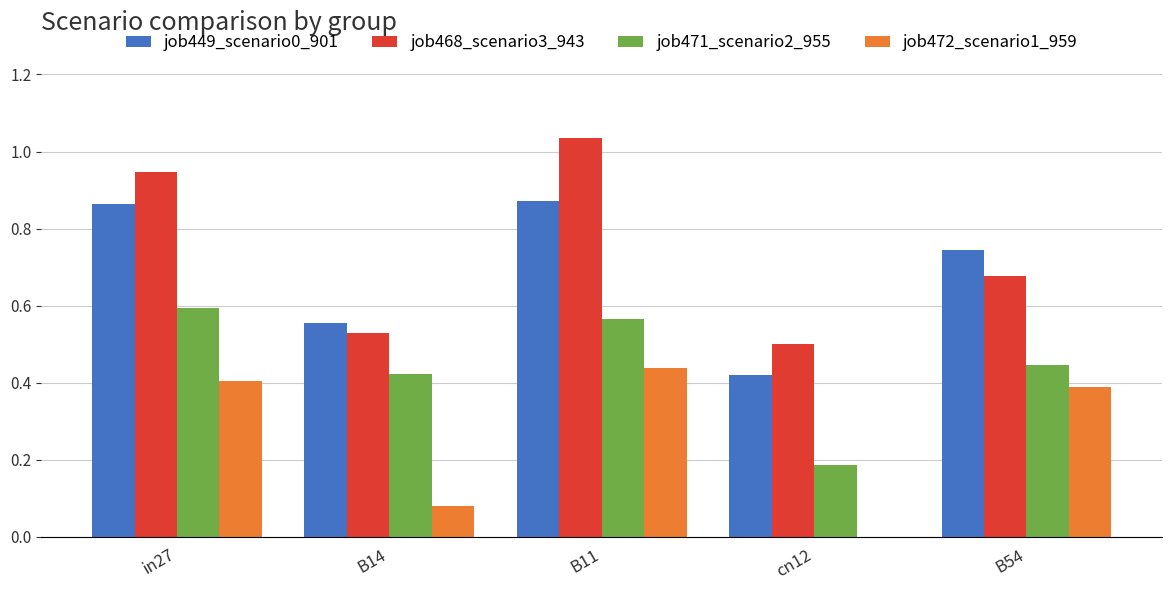

The job468_scenario3_943 series shows 0.2 at cn12. True or false?

False